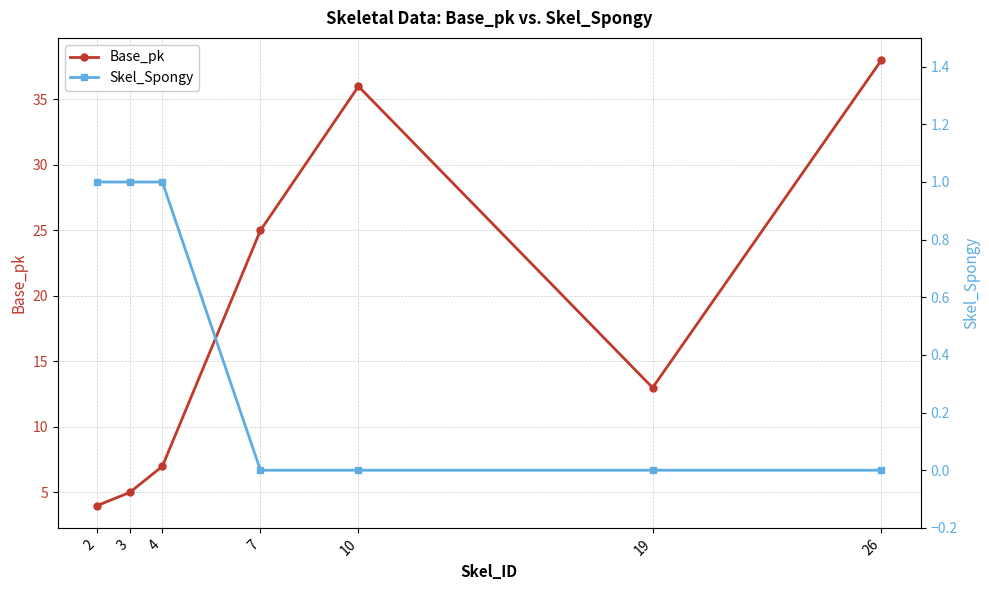

How many lines are shown in the chart?

2